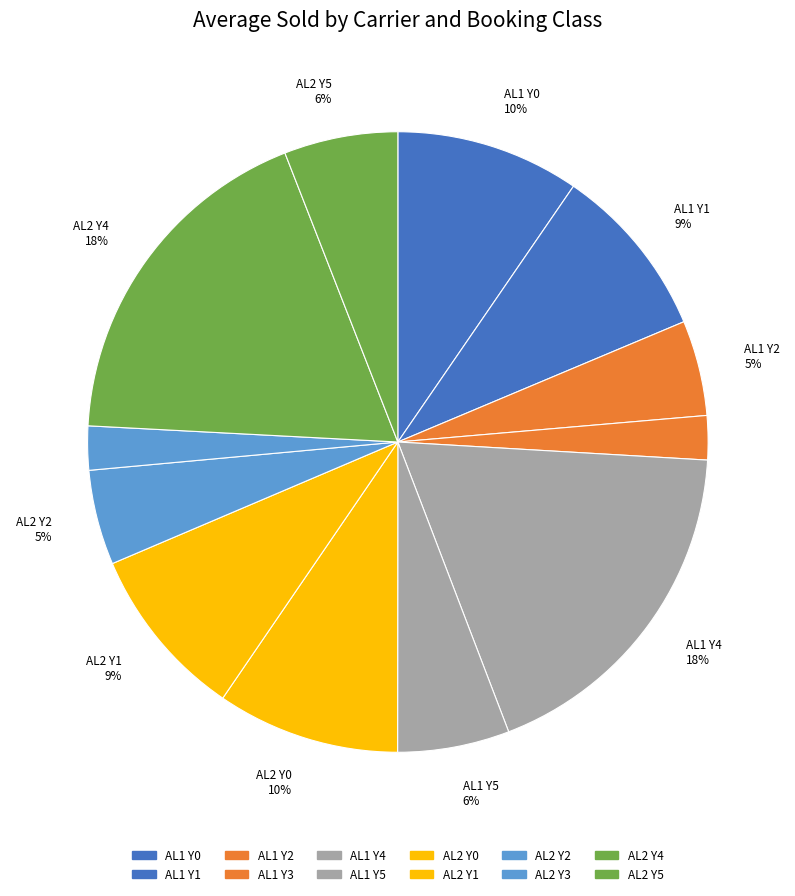

What is the ratio of the value at AL2 Y5 to the value at AL1 Y3?

2.6